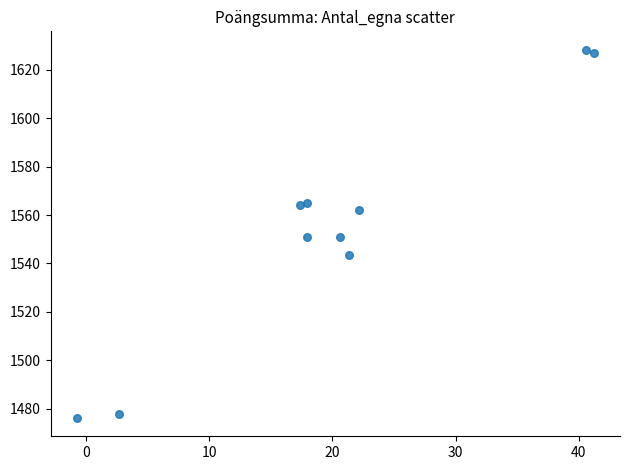

What is the range of X values (max minus min)?

42.0